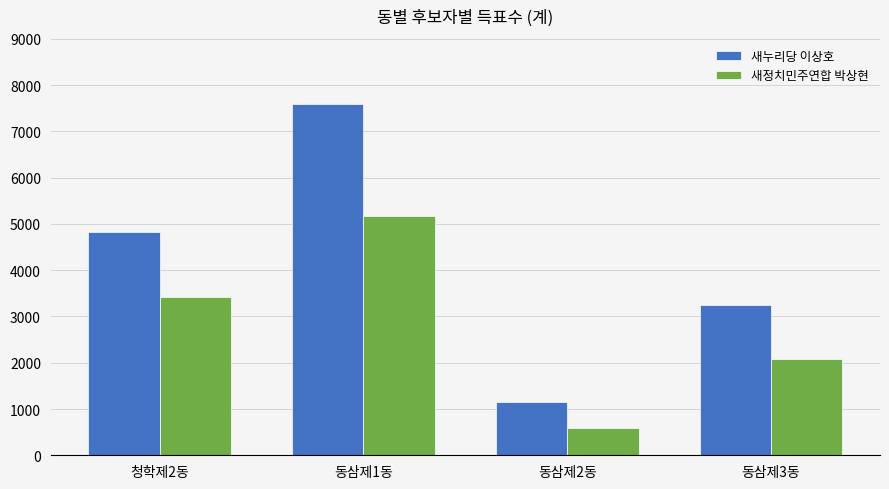

True or false: 새정치민주연합 박상현 has a value of 599 at 동삼제2동.

True